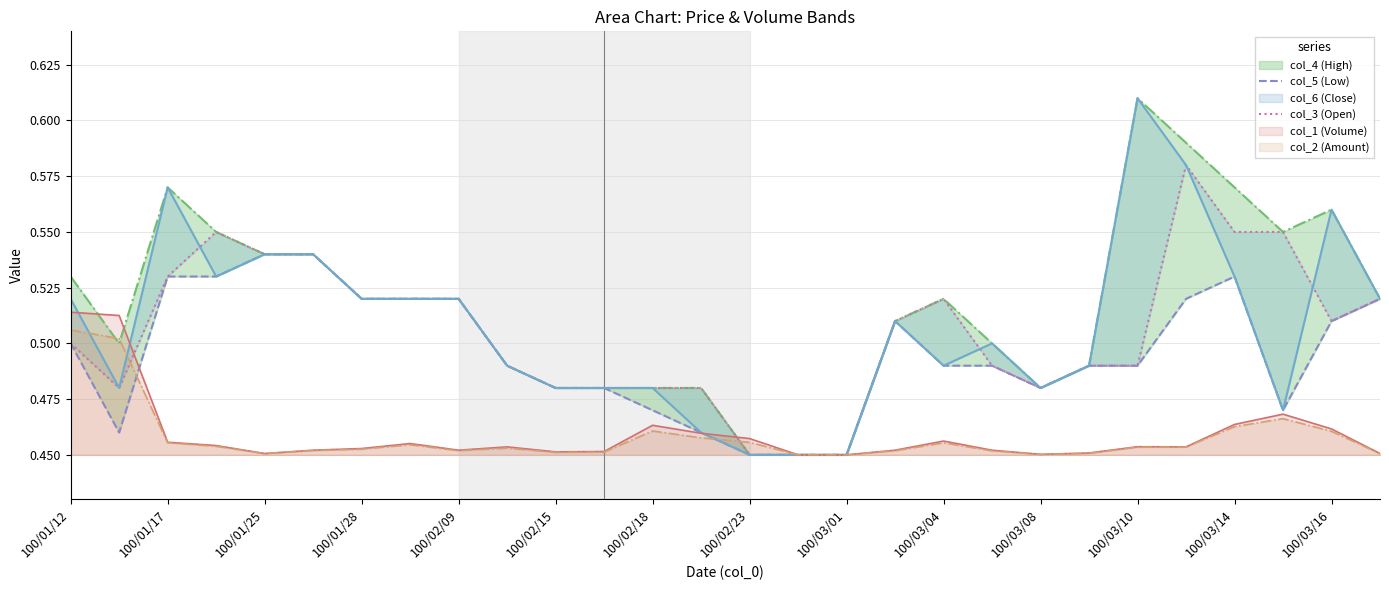

True or false: col_1 (Volume) has a value of 0.6 at 100/02/18.

False